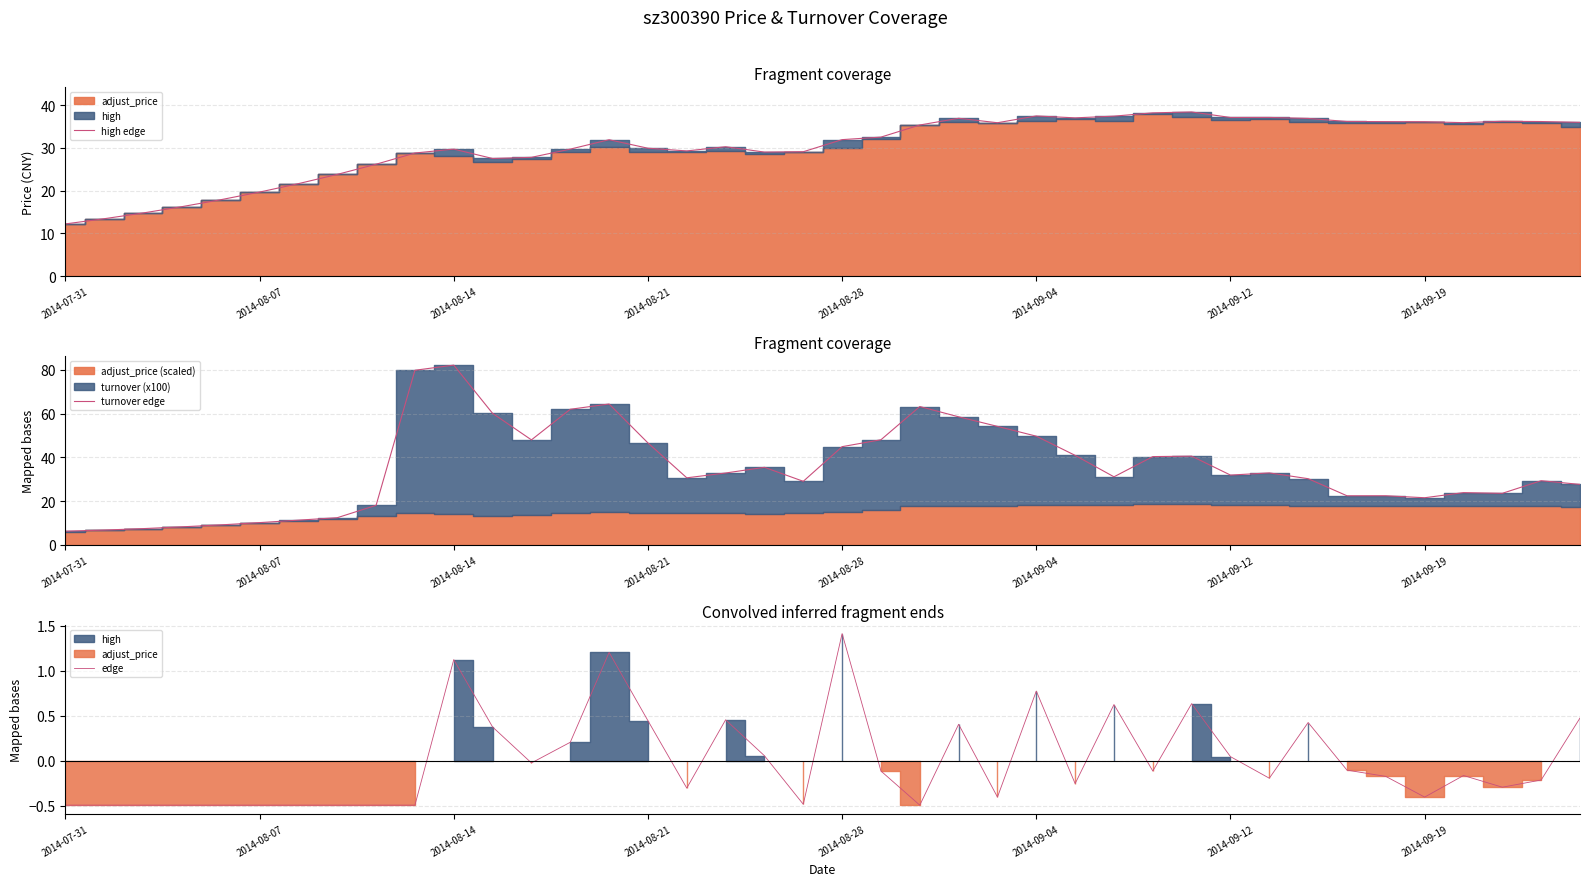

At which label does edge first exceed 0?

2014-08-14